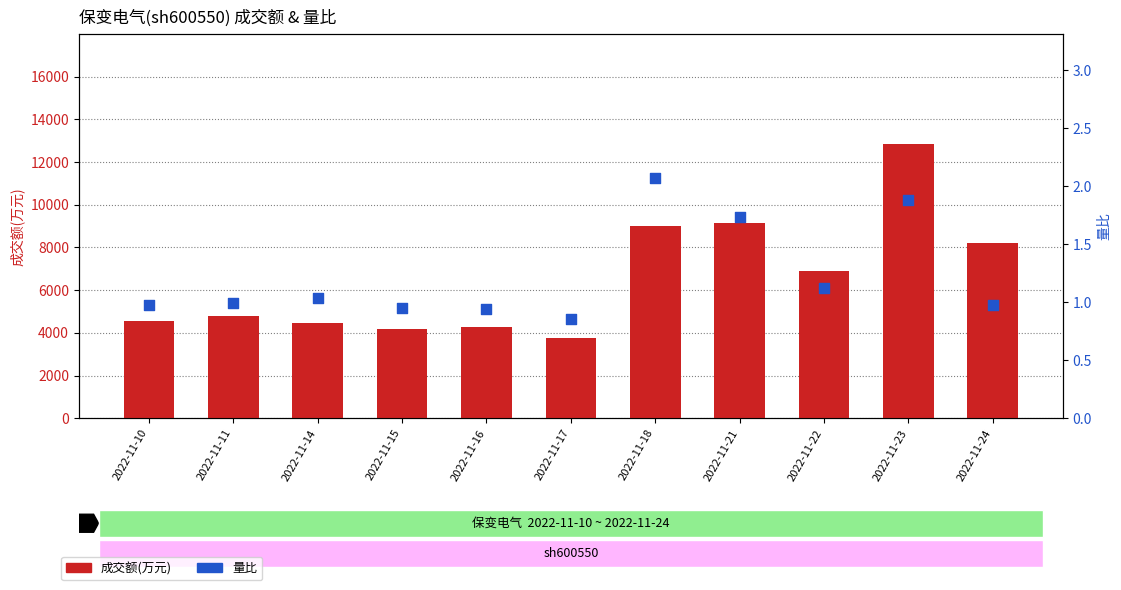

Is the value of 量比 at 2022-11-18 greater than the value of 成交额(万元) at 2022-11-11?

No